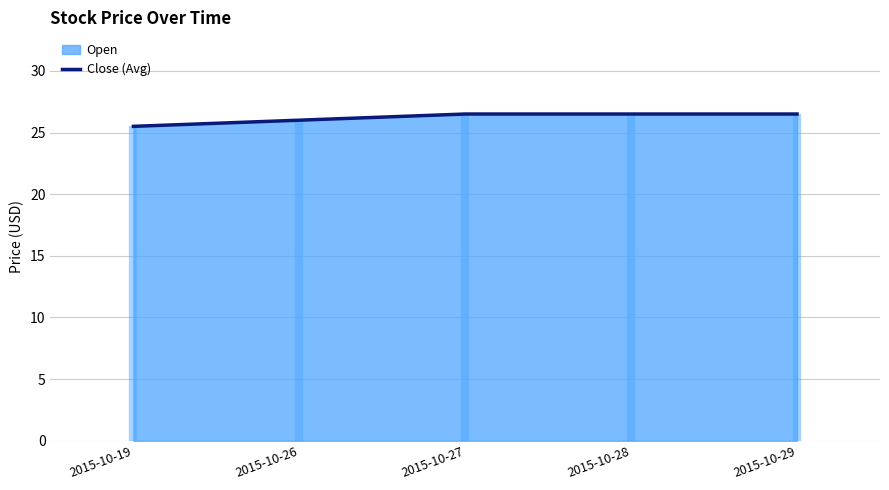

True or false: the data shows 25.5 at 2015-10-19.

True